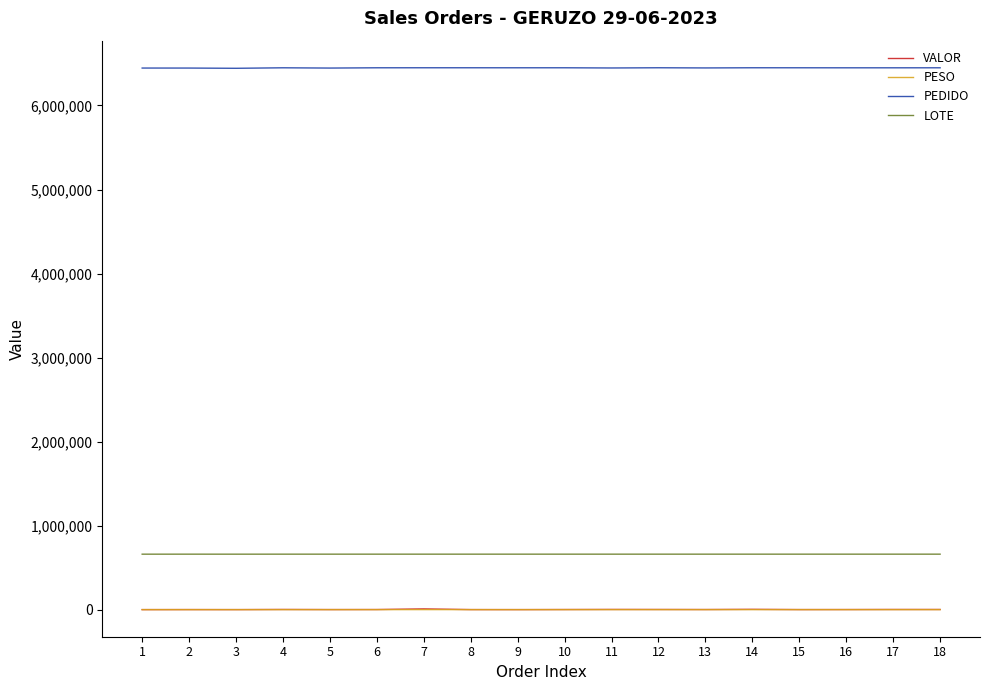

How many series are shown in this chart?

4